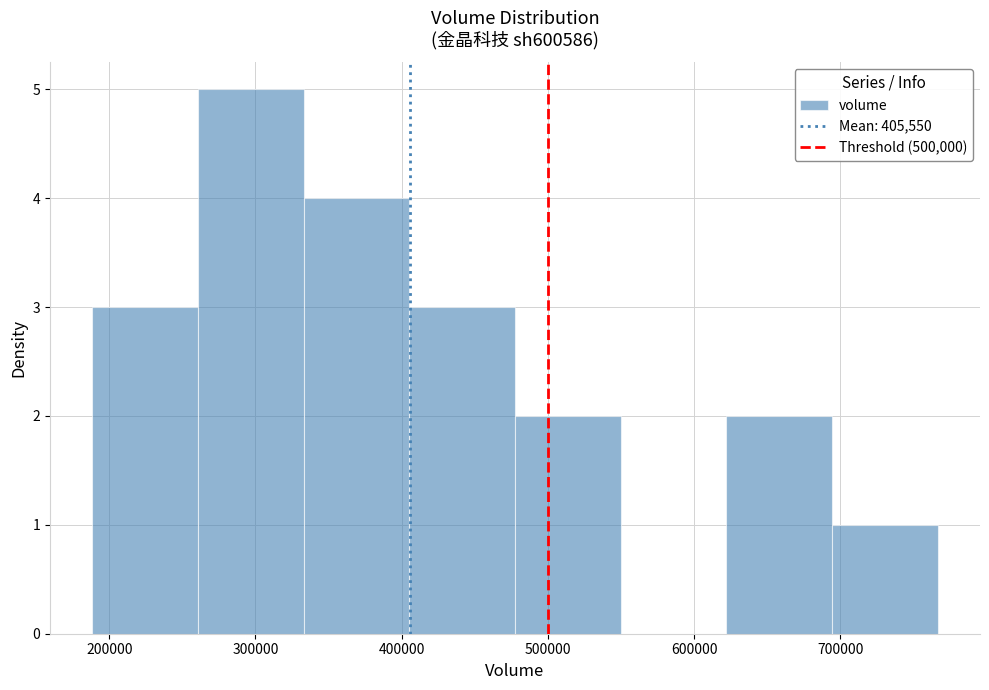

Reading left to right, list every bar in this chart as the range it spans on the x-axis followed by its height. Neither the bar edges nor the heights are printed on the chart, so give them approximately, as read against the axes.

190000 to 260000: 3
260000 to 330000: 5
330000 to 410000: 4
410000 to 480000: 3
480000 to 550000: 2
550000 to 620000: 0
620000 to 690000: 2
690000 to 770000: 1